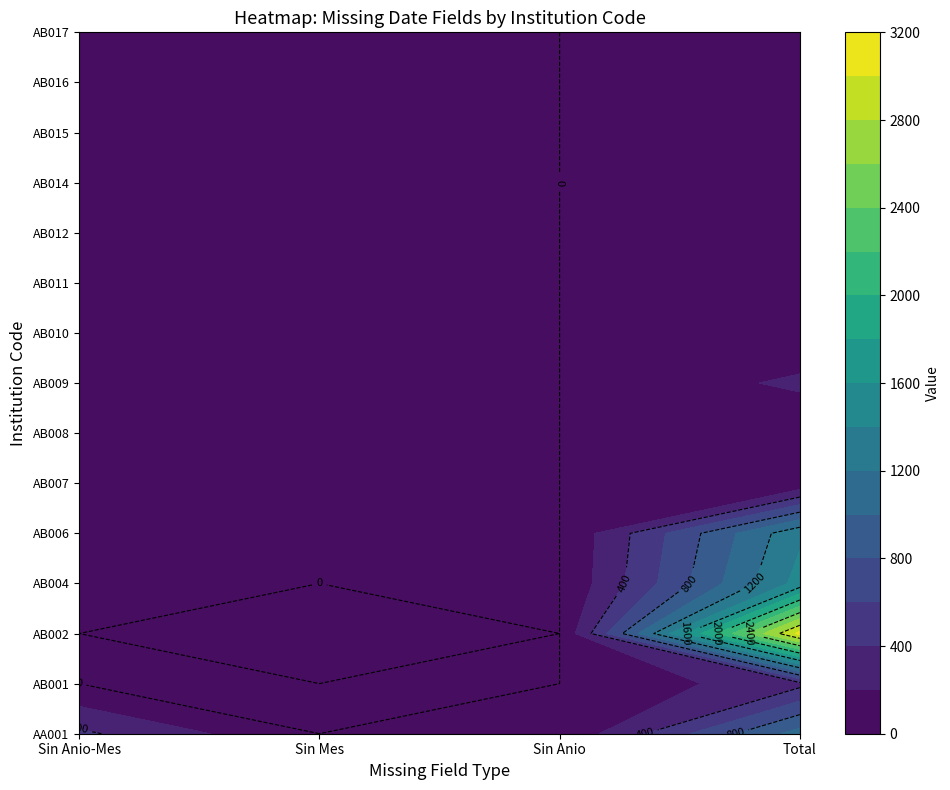

Reading left to right, transcribe all the data shown in this chart.

AA001: 0=441	1=0	2=25	3=1083
AB001: 0=0	1=0	2=0	3=341
AB002: 0=0	1=10	2=0	3=3062
AB004: 0=0	1=0	2=0	3=1475
AB006: 0=0	1=0	2=0	3=1361
AB007: 0=0	1=0	2=0	3=34
AB008: 0=0	1=0	2=0	3=12
AB009: 0=0	1=0	2=0	3=241
AB010: 0=0	1=0	2=0	3=16
AB011: 0=0	1=0	2=0	3=56
AB012: 0=0	1=0	2=0	3=17
AB014: 0=0	1=0	2=0	3=43
AB015: 0=0	1=0	2=0	3=61
AB016: 0=0	1=0	2=0	3=46
AB017: 0=0	1=0	2=0	3=10